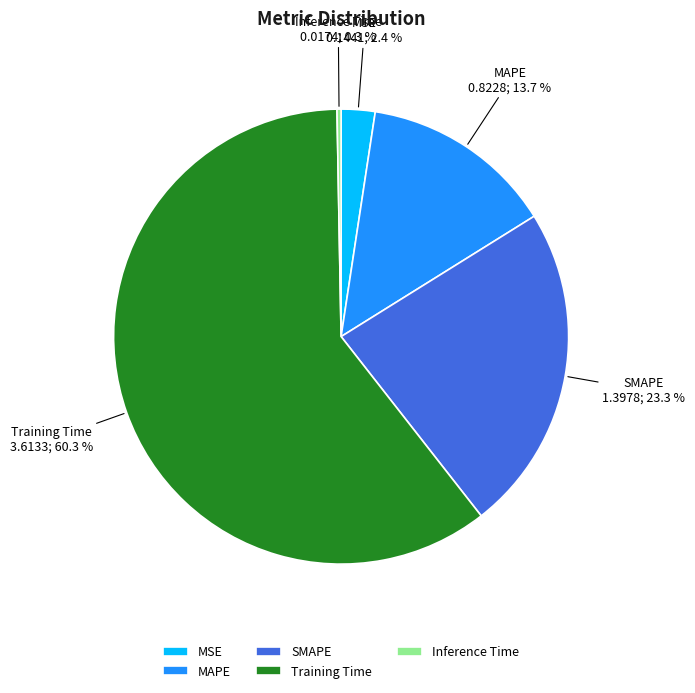

To the nearest percent, what is the average slice percentage?

20%